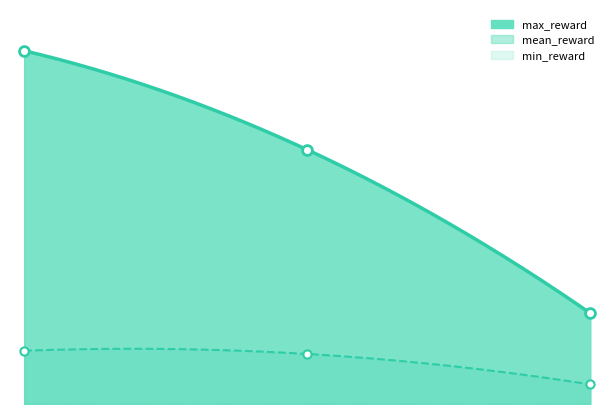

Which series has the largest total across all categories?

max_reward